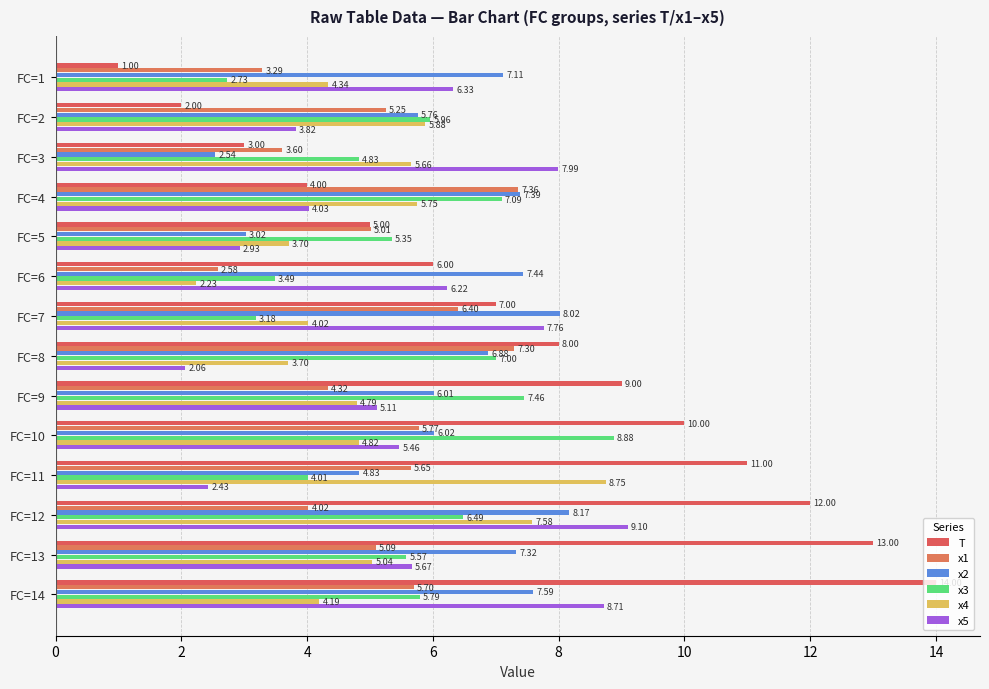

Count the number of categories in the chart.

14